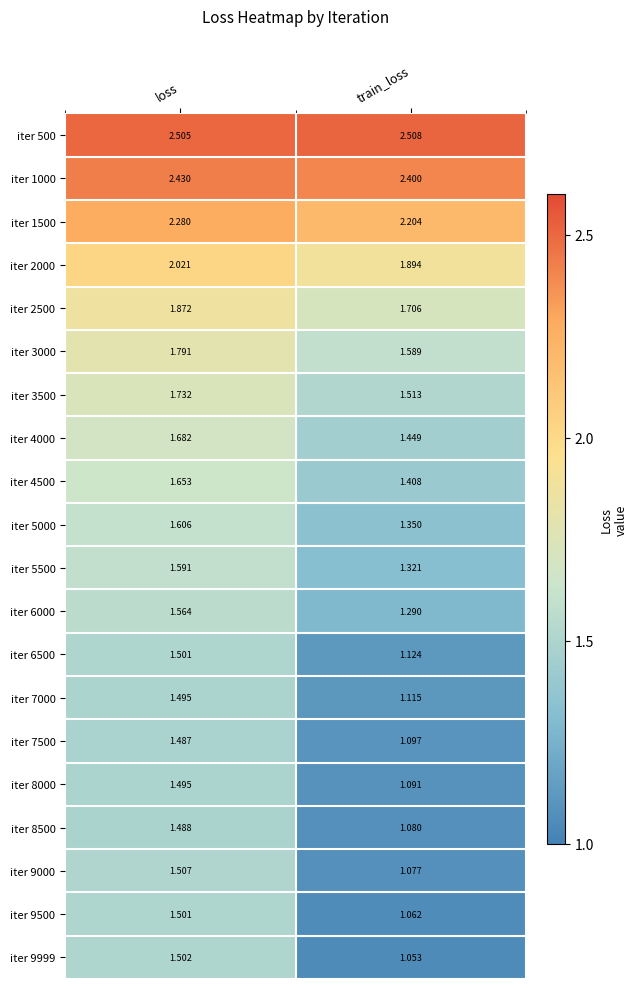

Where is iter 1500 nearest to the value 2?

train_loss